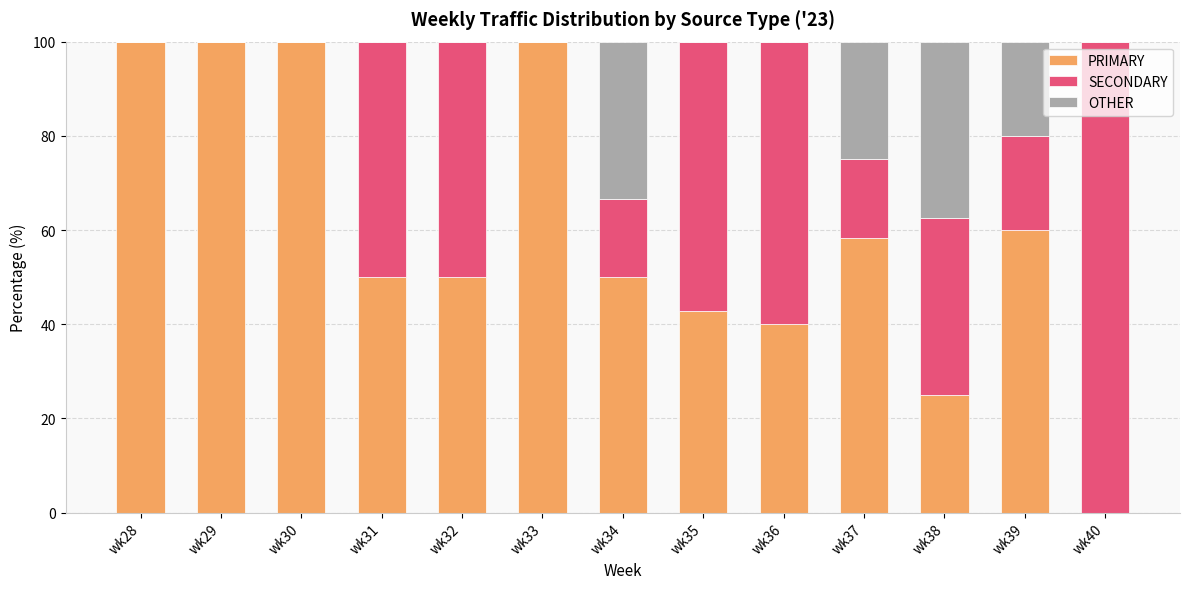

True or false: PRIMARY has a value of 79.1 at wk31.

False